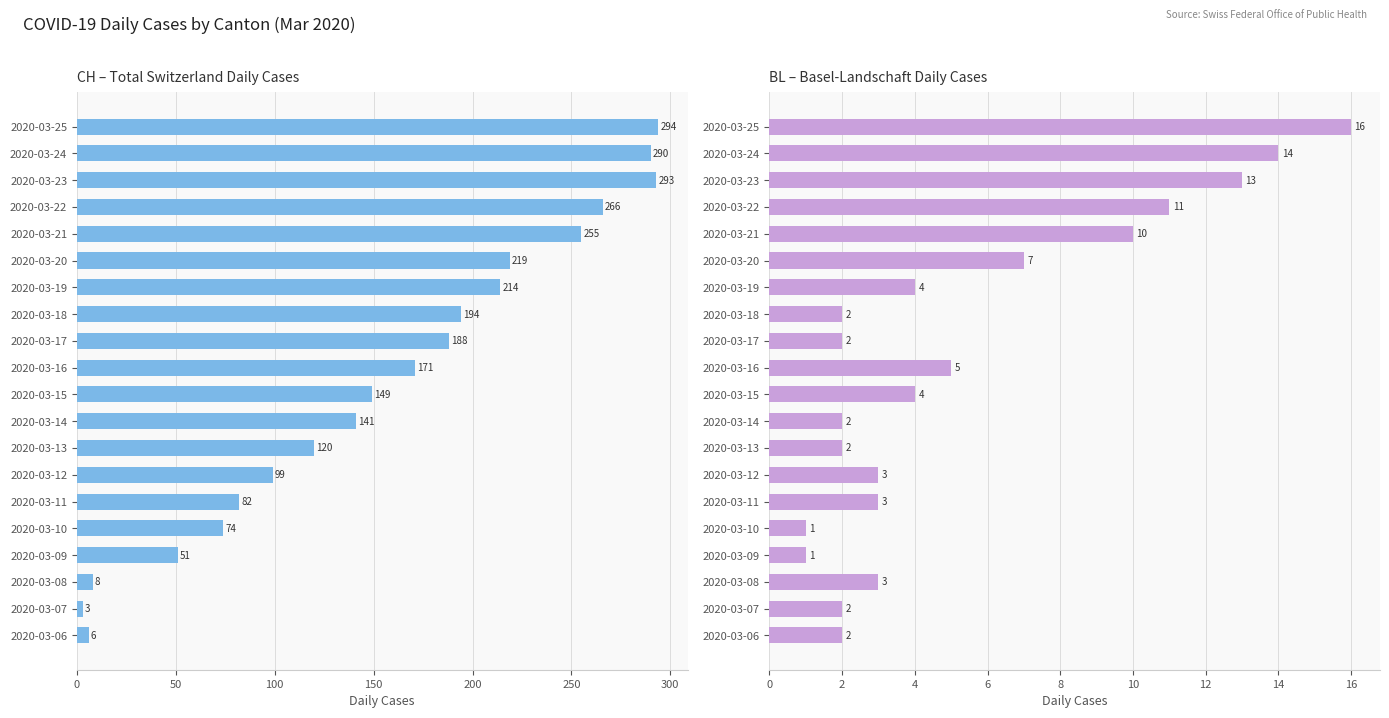

What is the value of the CH bar at the 15th from the left?

219